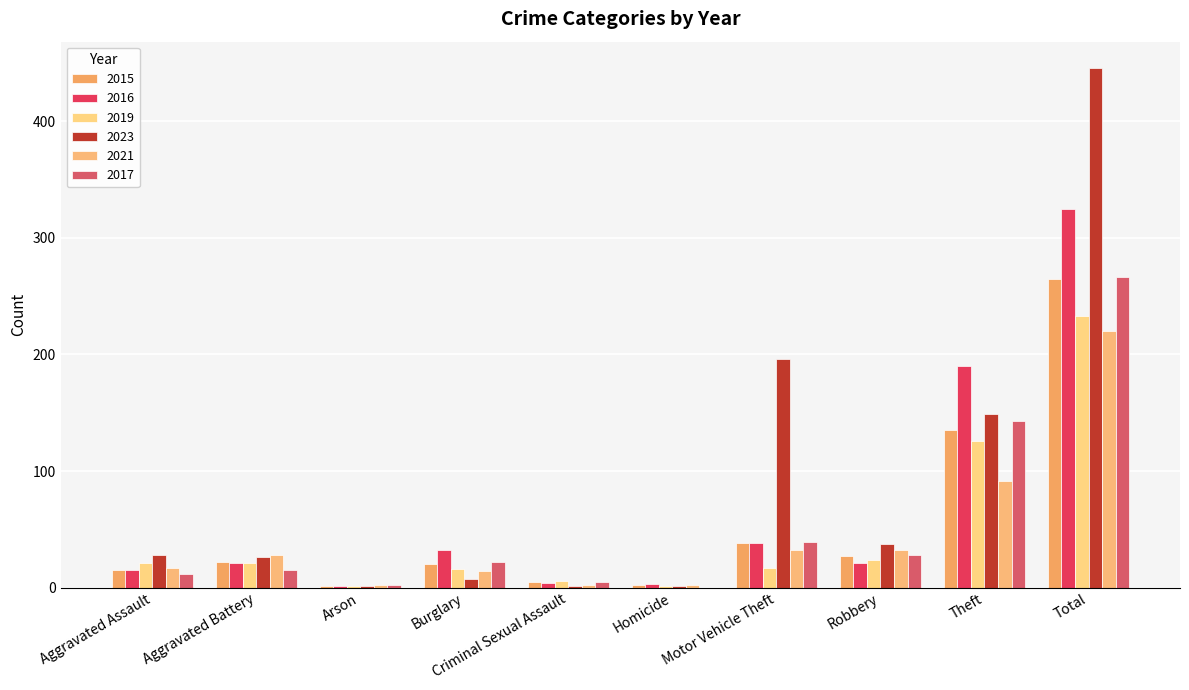

Are the bars grouped side by side (vs. stacked)?

Yes